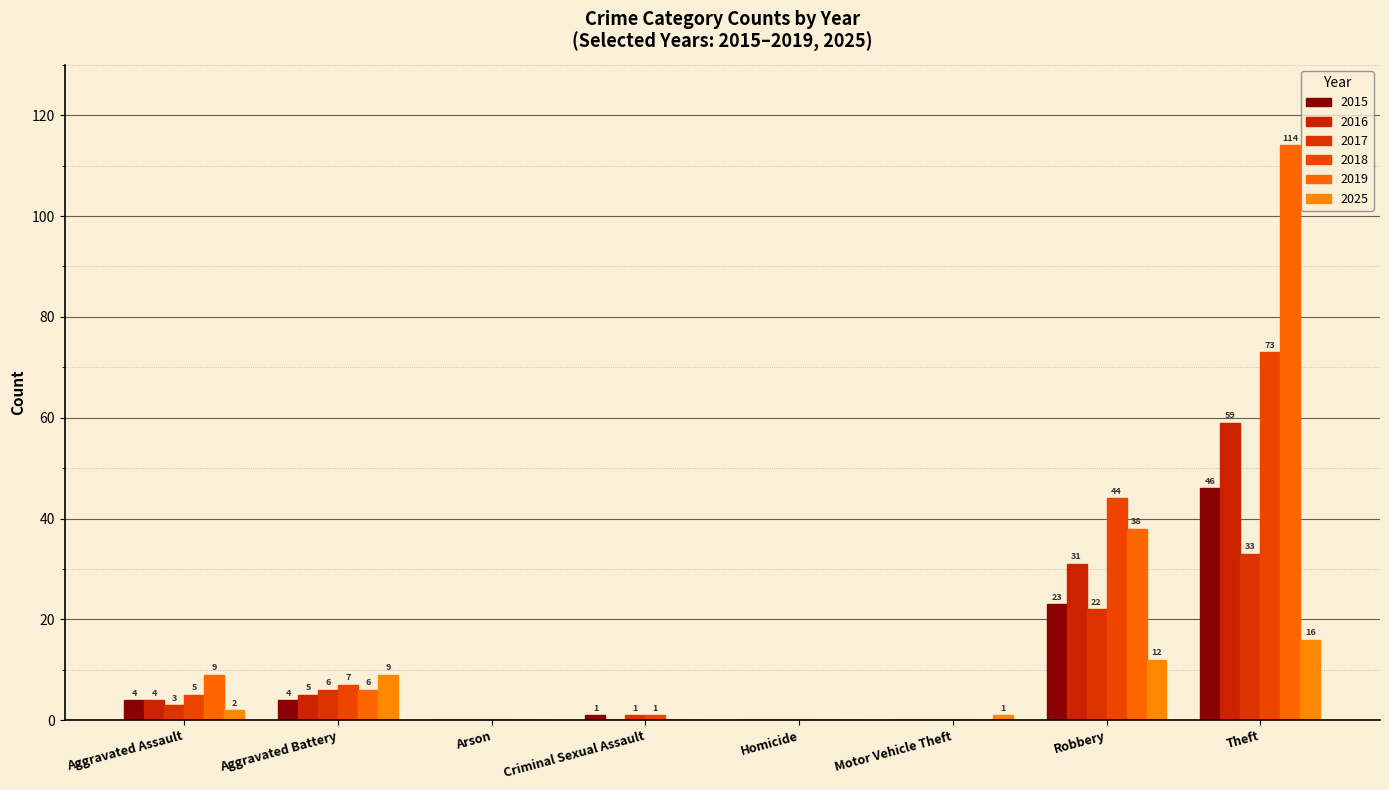

What is the difference between the maximum and minimum values in the 2017 series?

33